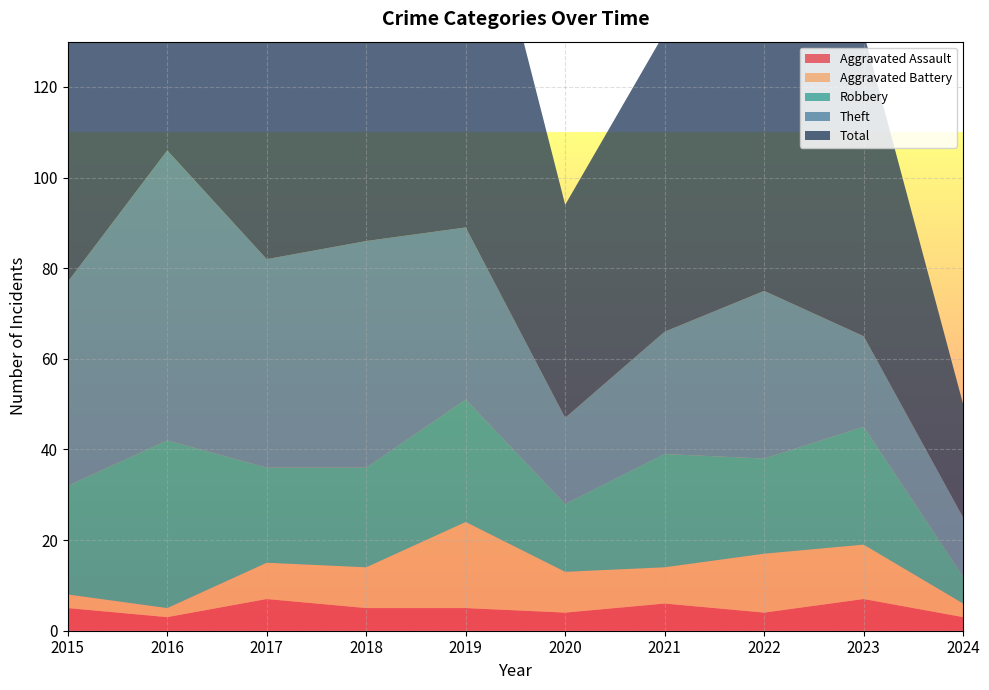

Reading left to right, list all the values displayed in this chart.

Aggravated Assault: 5	3	7	5	5	4	6	4	7	3
Aggravated Battery: 3	2	8	9	19	9	8	13	12	3
Robbery: 24	37	21	22	27	15	25	21	26	6
Theft: 45	64	46	50	38	19	27	37	20	13
Total: 77	106	82	88	91	47	66	77	67	25